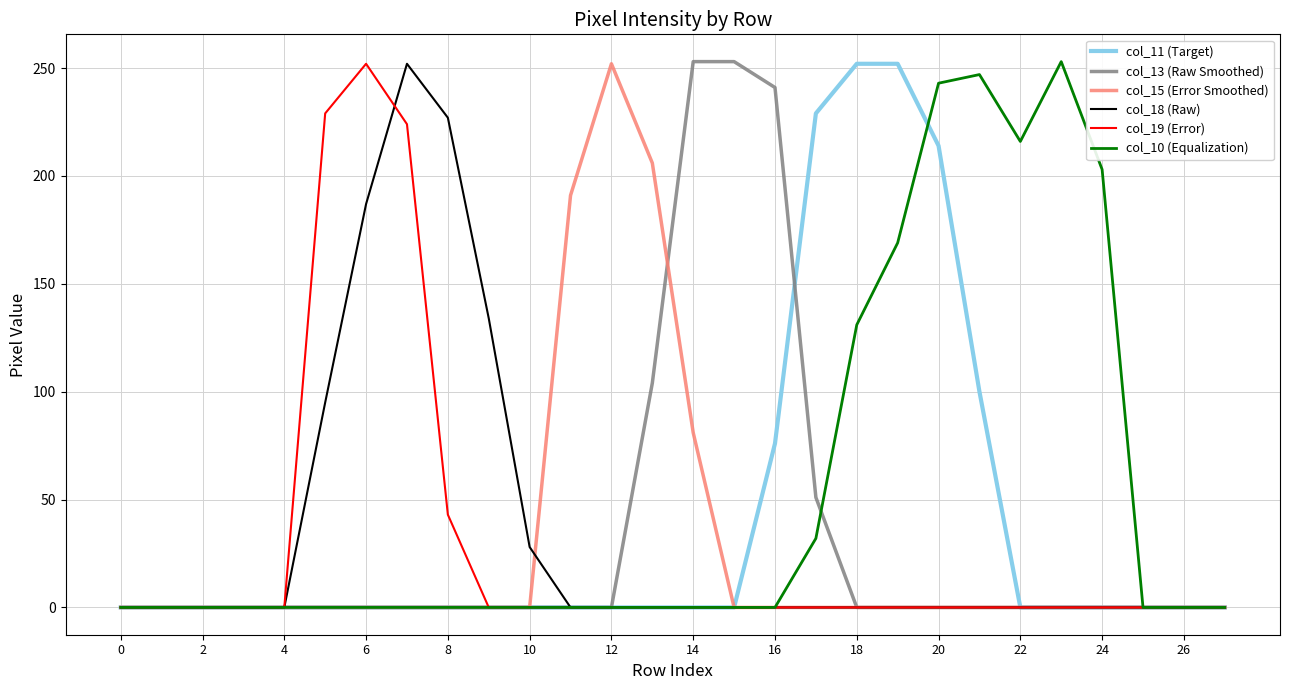

What is the highest value of the col_19 (Error) series?

252